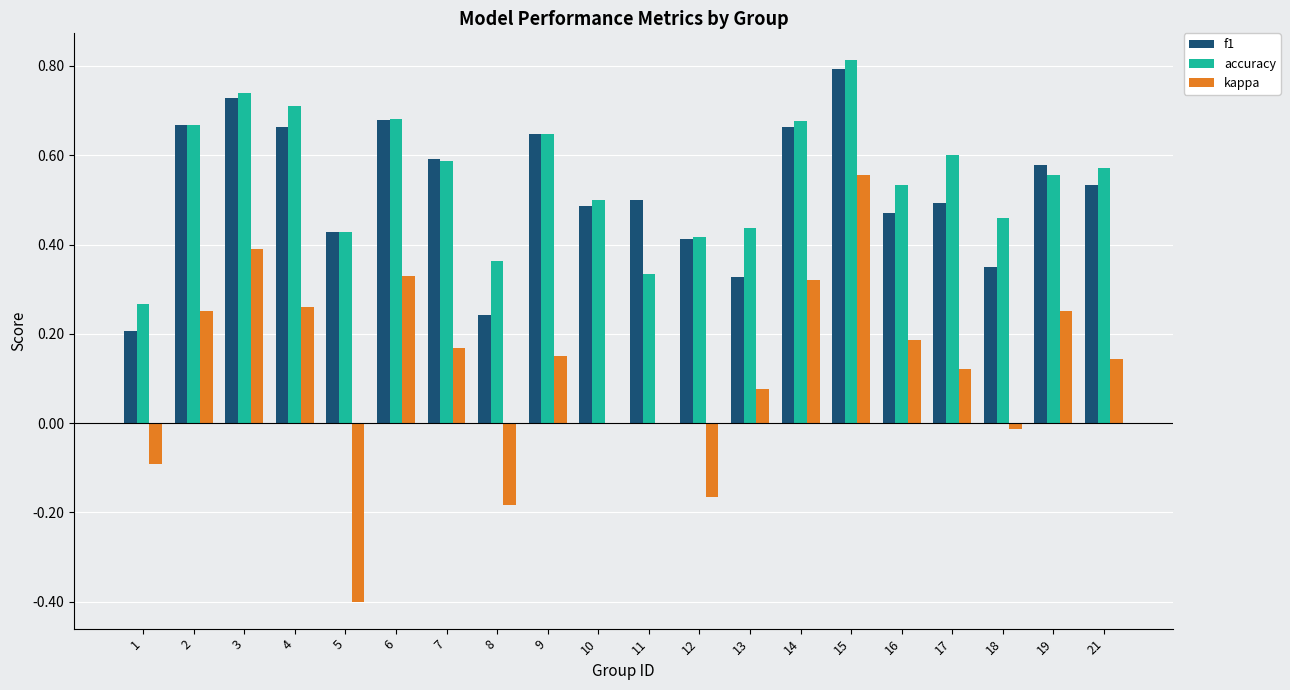

Between 3 and 12, which series saw the biggest shift?

kappa